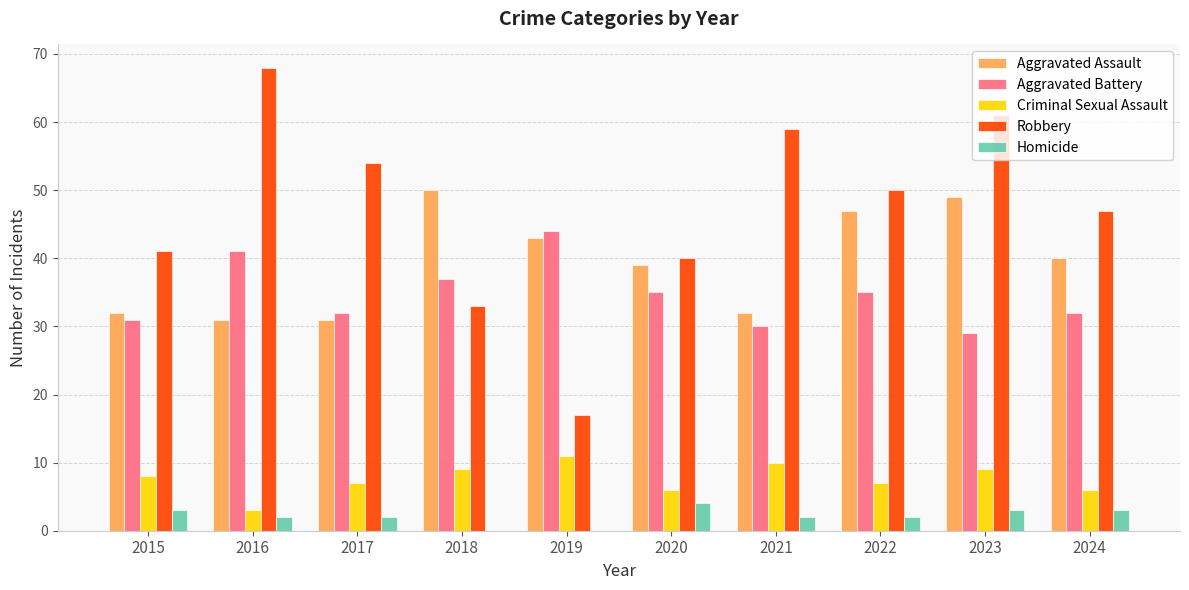

Which series has the largest total across all categories?

Robbery